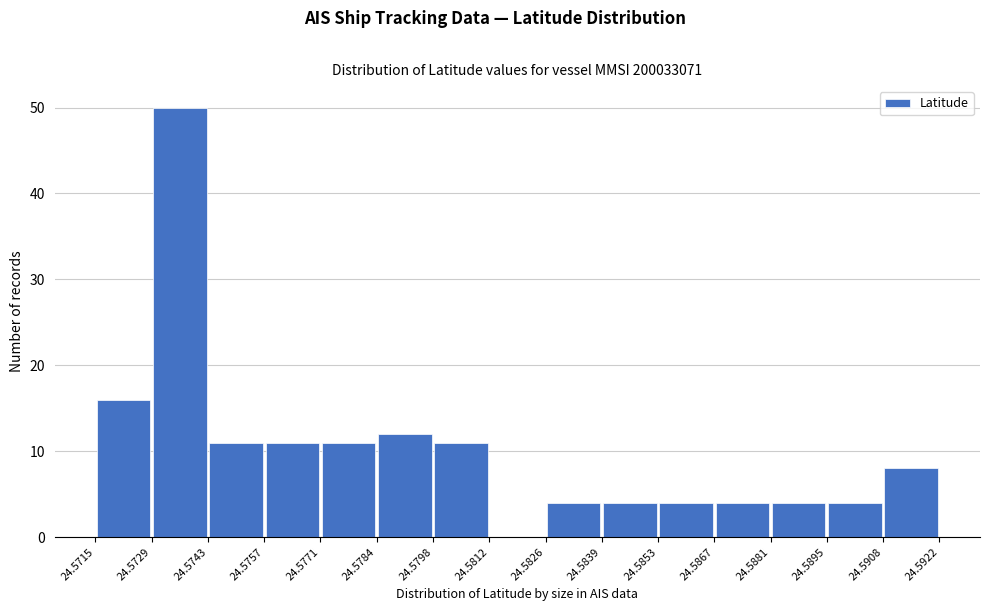

Reading left to right, transcribe this chart: for each bar, give the range it covers on the x-axis and its height. The values are not printed on the chart, so give them approximately, as read against the axis.

24.5715 to 24.5729: 16
24.5729 to 24.5743: 50
24.5743 to 24.5757: 11
24.5757 to 24.5771: 11
24.5771 to 24.5784: 11
24.5784 to 24.5798: 12
24.5798 to 24.5812: 11
24.5812 to 24.5826: 0
24.5826 to 24.5839: 4
24.5839 to 24.5853: 4
24.5853 to 24.5867: 4
24.5867 to 24.5881: 4
24.5881 to 24.5895: 4
24.5895 to 24.5908: 4
24.5908 to 24.5922: 8